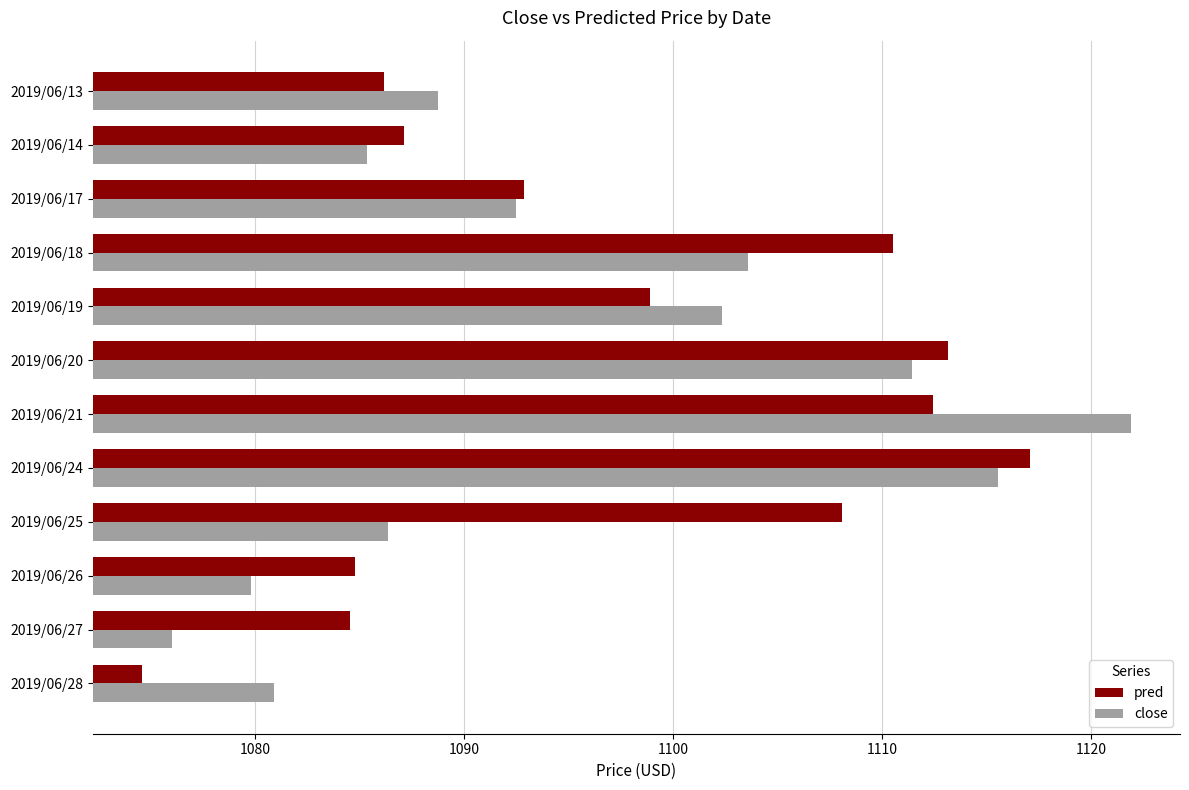

Which series has the largest total across all categories?

pred